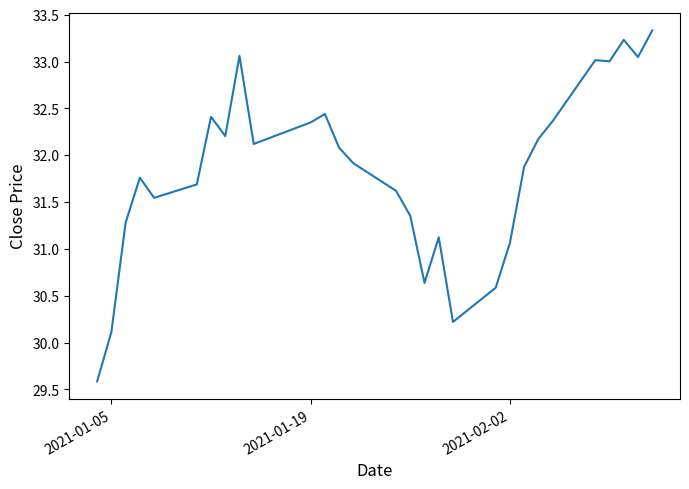

What is the difference between the maximum and minimum values?

3.7